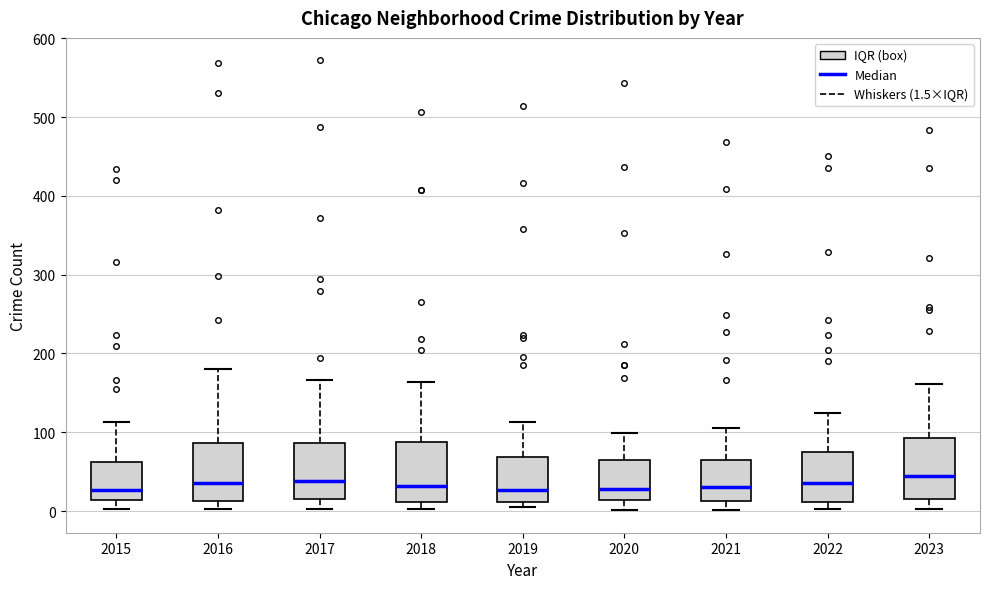

Where does the median line of the box at x = 2019 sit on the y-axis? The values are not printed on the chart, so give them approximately, as read against the axis.

30